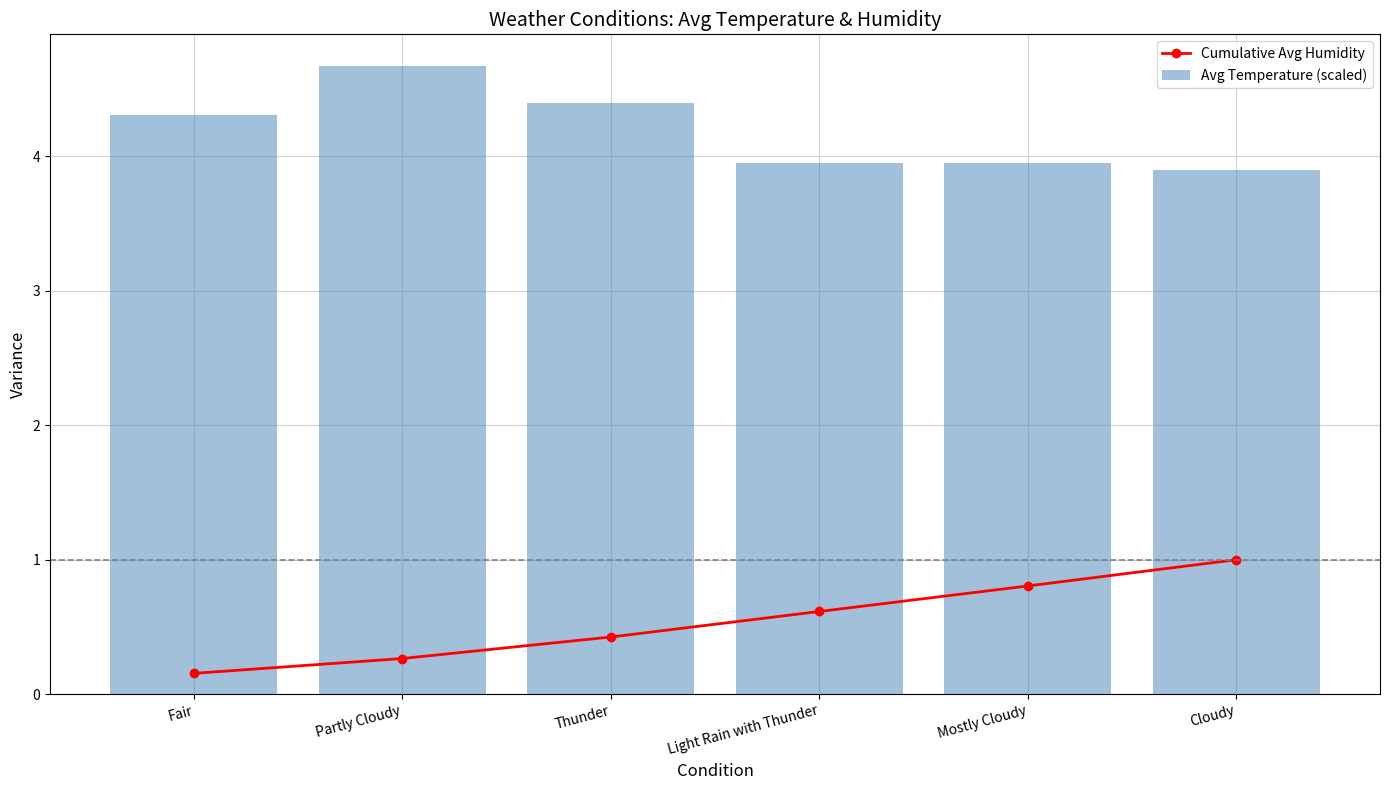

Rank the categories by Avg Temperature (scaled) value from lowest to highest.

Cloudy, Light Rain with Thunder, Mostly Cloudy, Fair, Thunder, Partly Cloudy